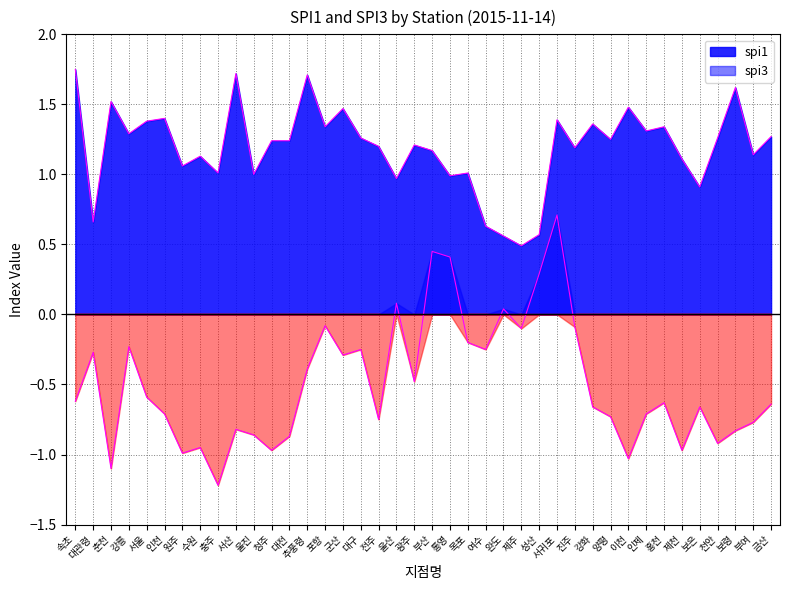

True or false: spi3 has a value of 0.5 at 부산.

True